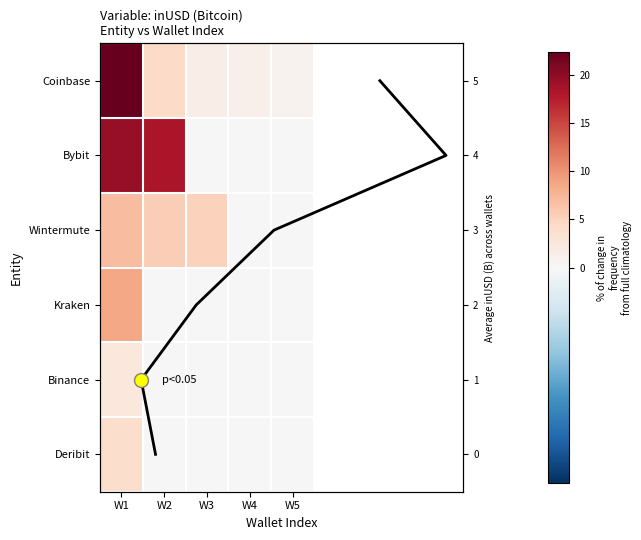

At how many categories does at least one series exceed 0?

5